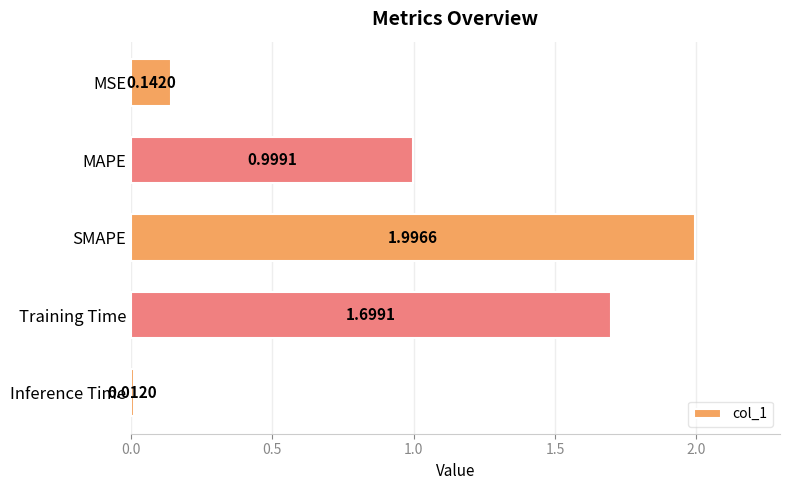

What is the greatest value displayed?

2.0